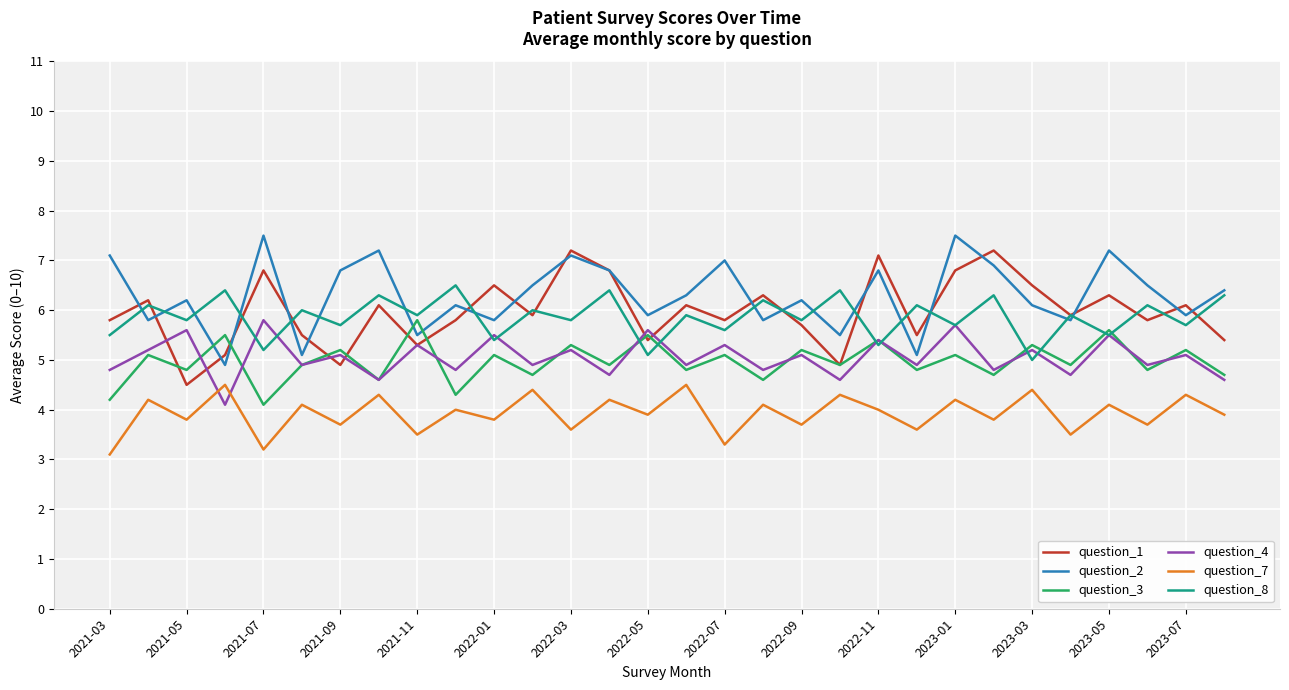

True or false: question_7 and question_2 cross at least once.

False